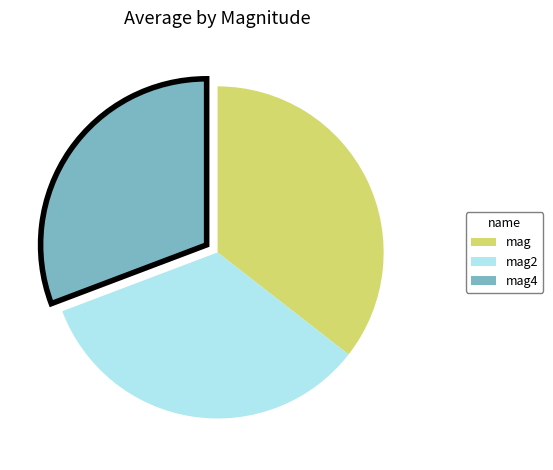

Is there any slice that represents more than half of the pie?

No